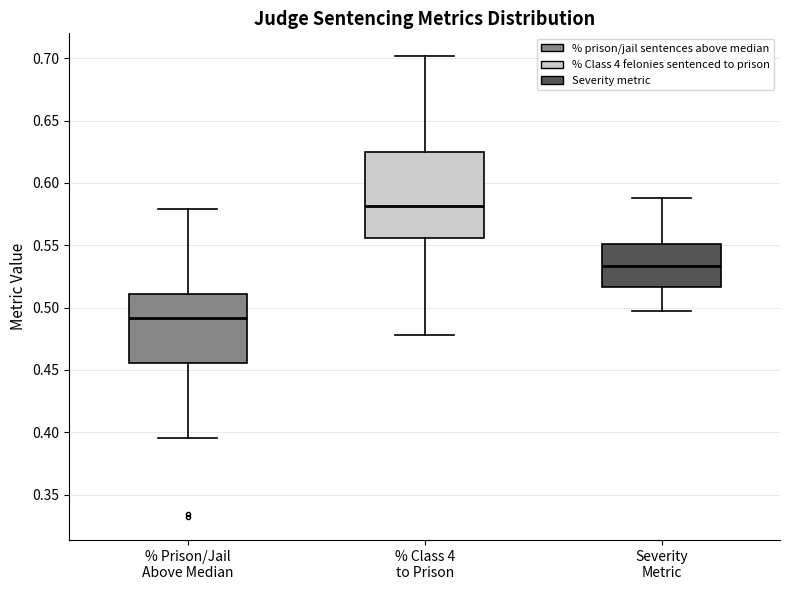

Where does the lower whisker of the box for % Class 4 to Prison end on the y-axis? The values are not printed on the chart, so give them approximately, as read against the axis.

0.480